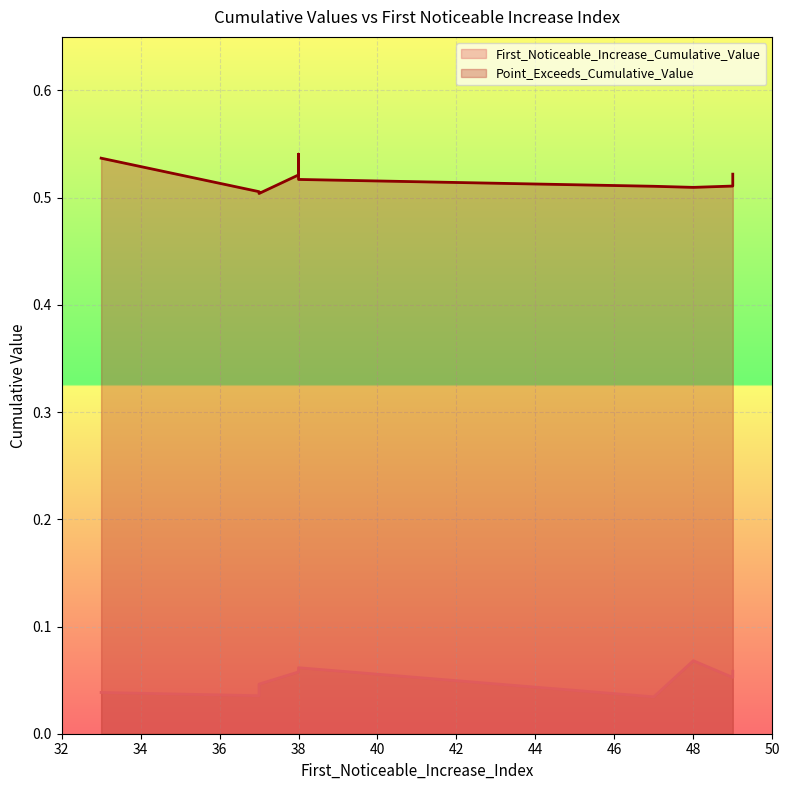

How many data points does each series have?

10